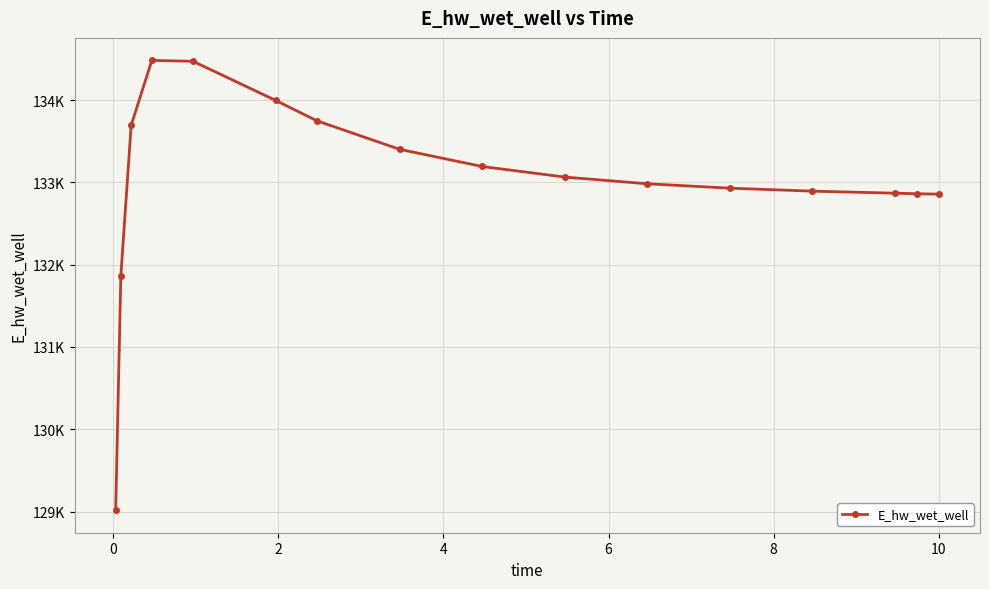

How many series are shown in this chart?

1